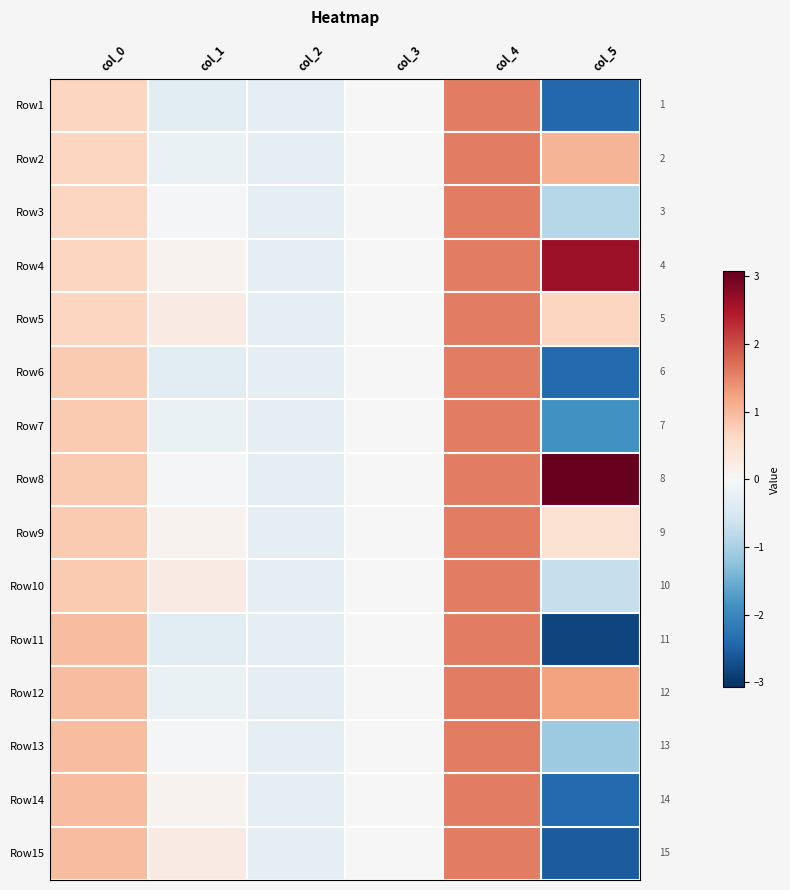

Is the value of Row5 at col_3 greater than the value of Row2 at col_1?

Yes